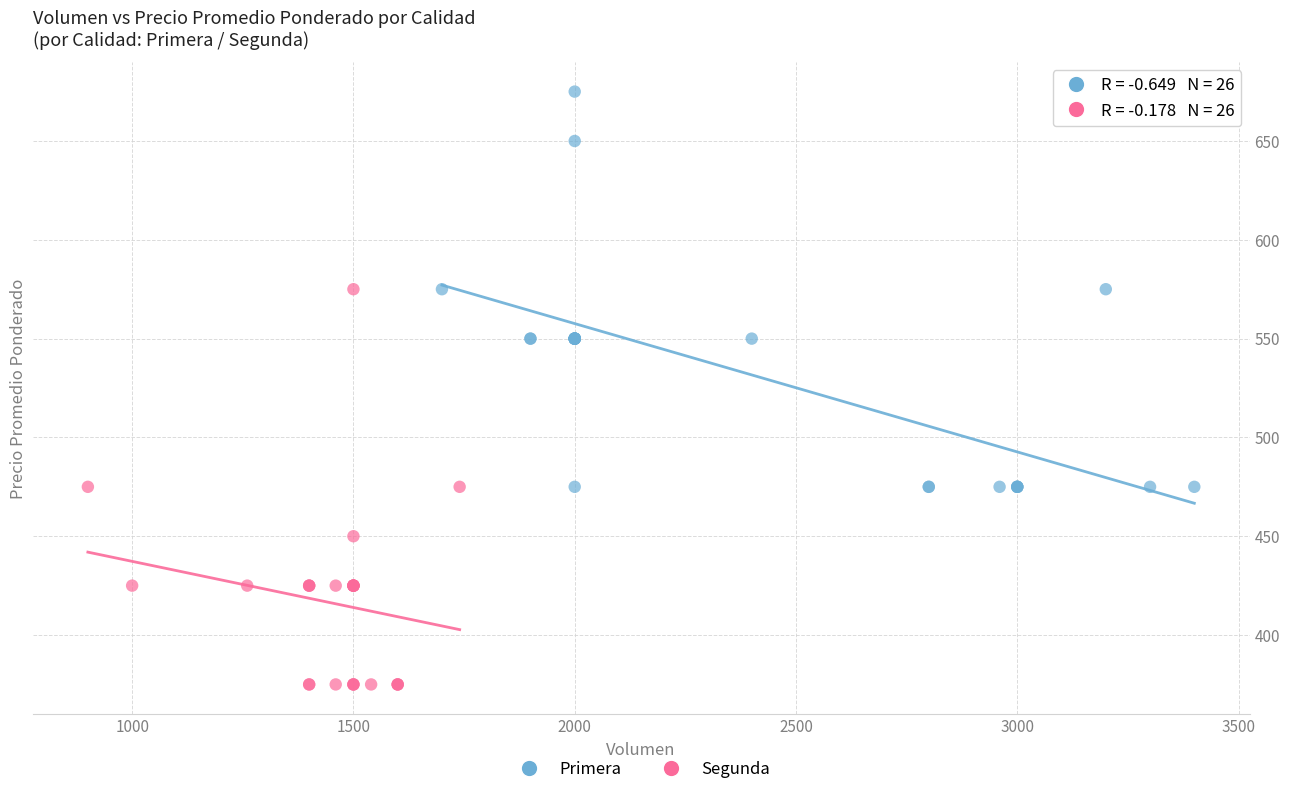

Which series contains the lowest Y value?

Segunda